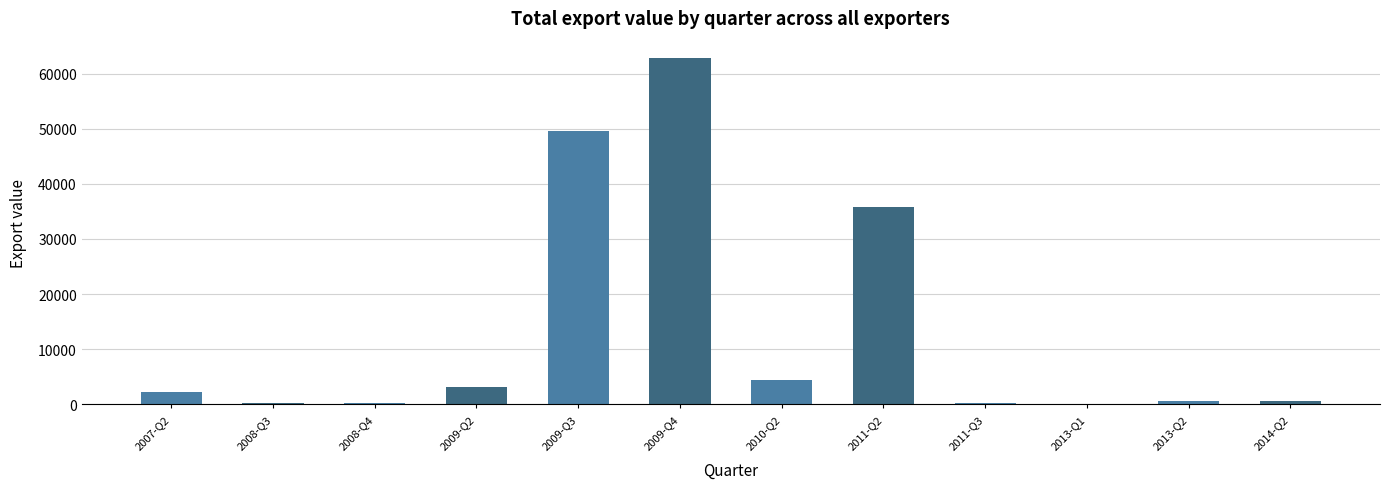

At which label is the value closest to 31423?

2011-Q2